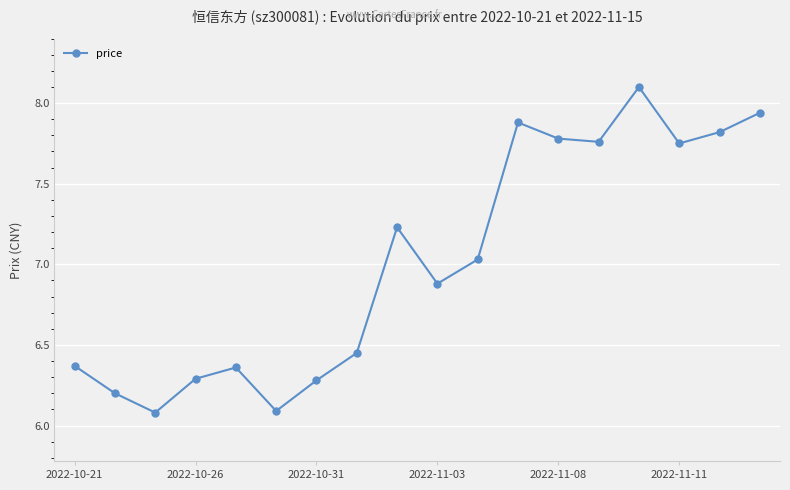

How many interior local peaks (higher than both neighbors) does the data have?

4